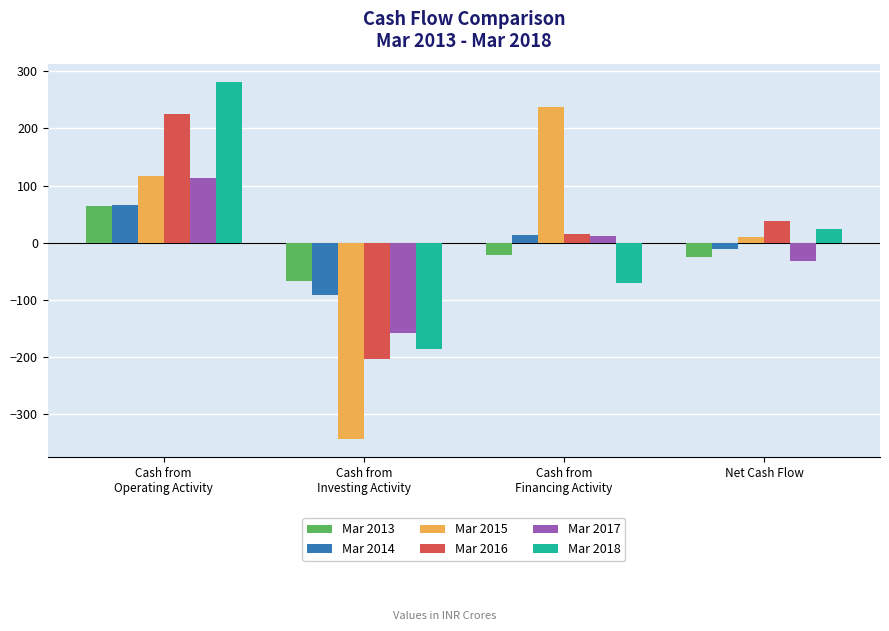

How many Mar 2018 values are between -71 and 282?

3